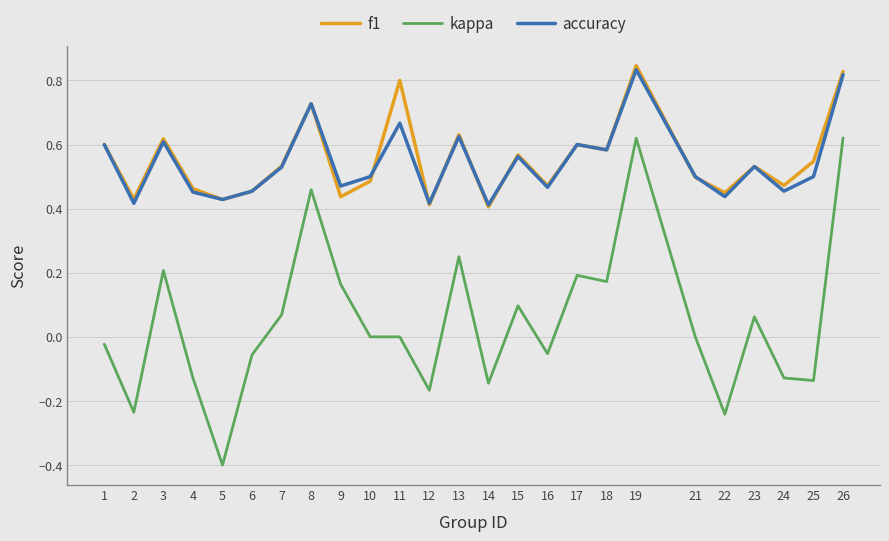

Is the value of f1 at 4 greater than the value of accuracy at 13?

No